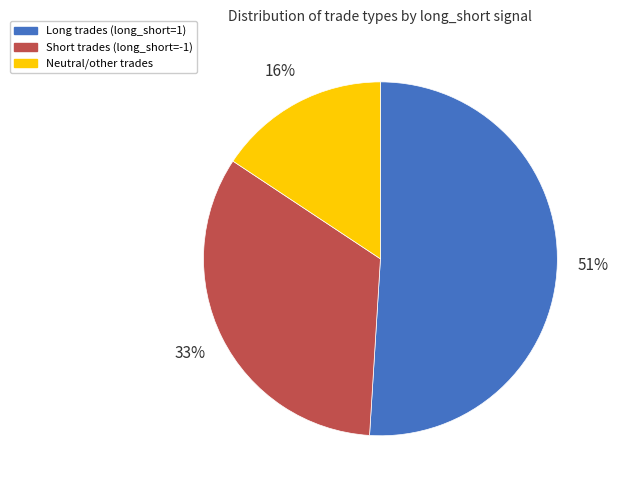

To the nearest percent, what is the difference between the largest and smallest slice percentages?

35%